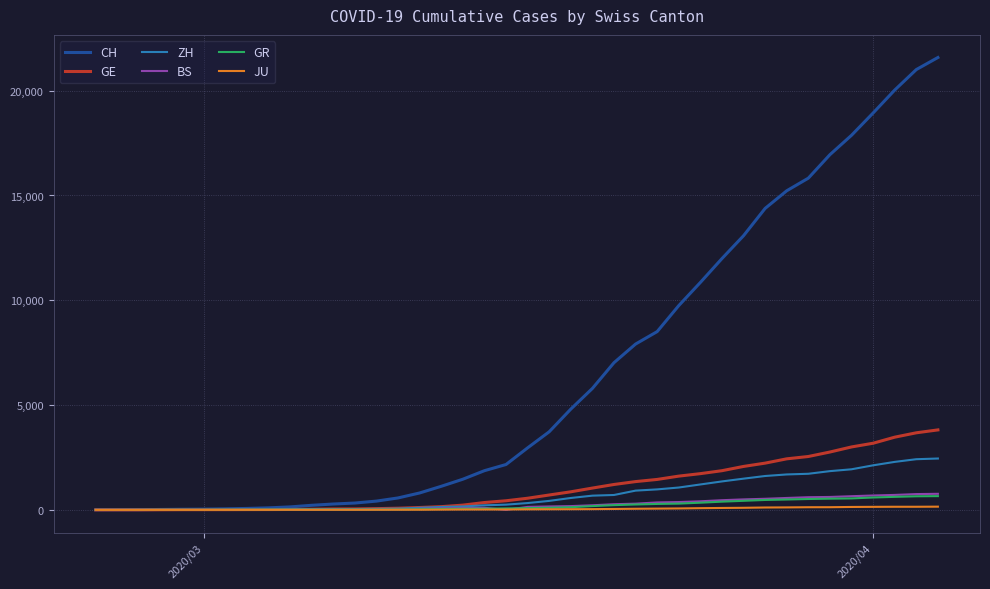

Which series has the largest total across all categories?

CH